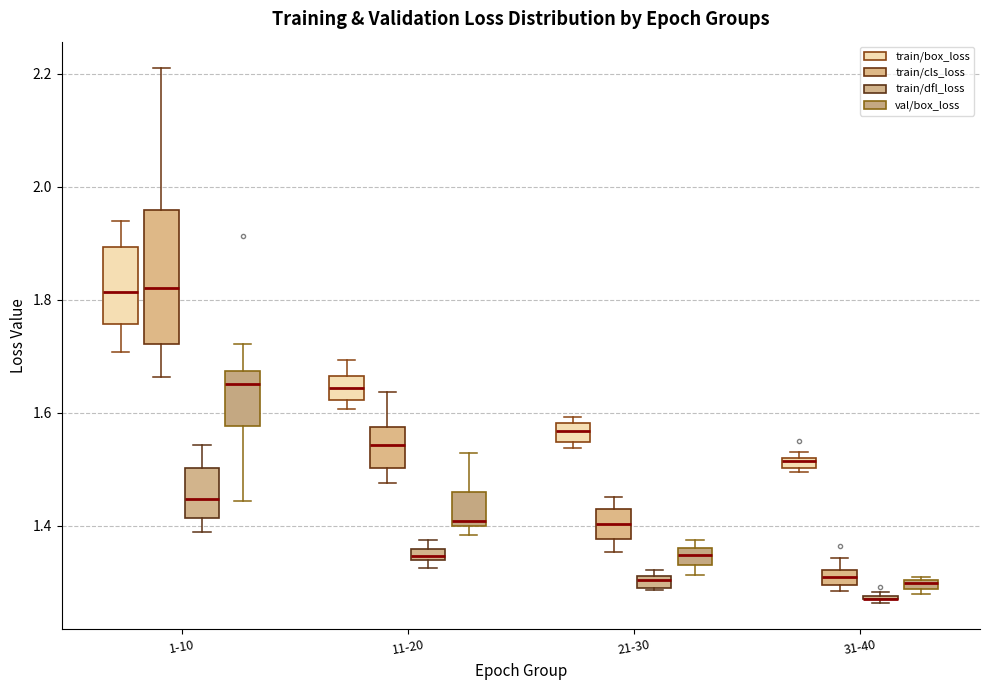

Where does the lower whisker of the box for 11-20 (train/cls_loss) end on the y-axis? The values are not printed on the chart, so give them approximately, as read against the axis.

1.48